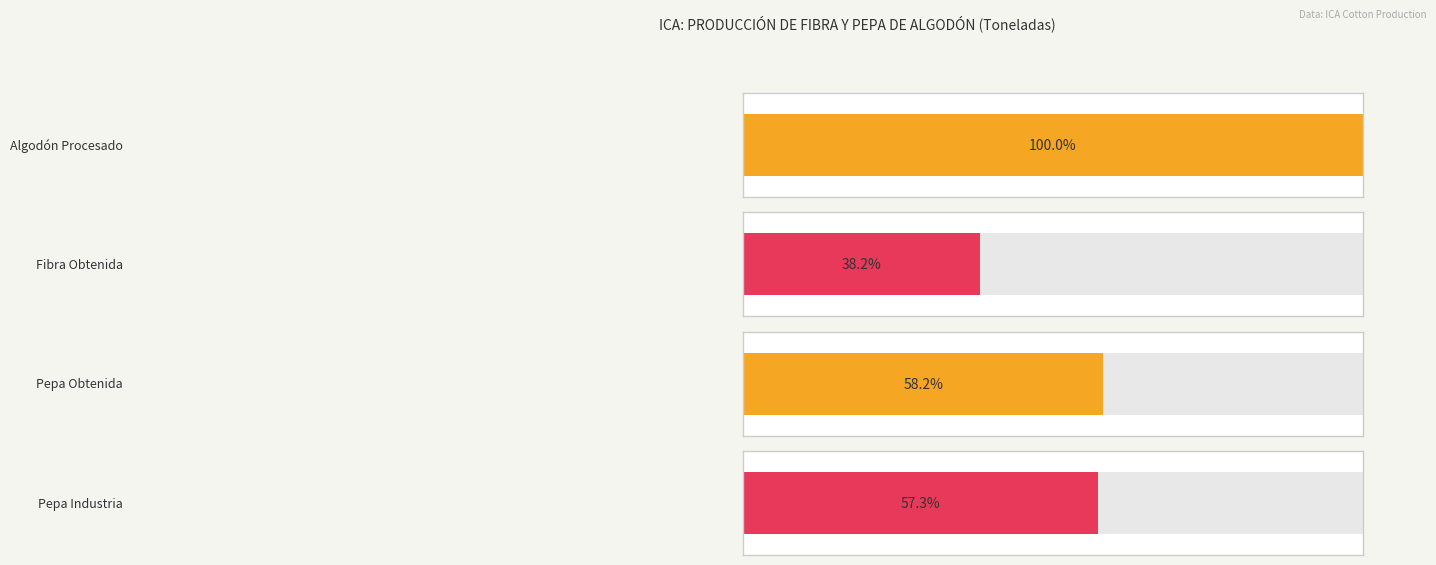

True or false: Pepa Obtenida has a value of 29445.0 at 2011.

True